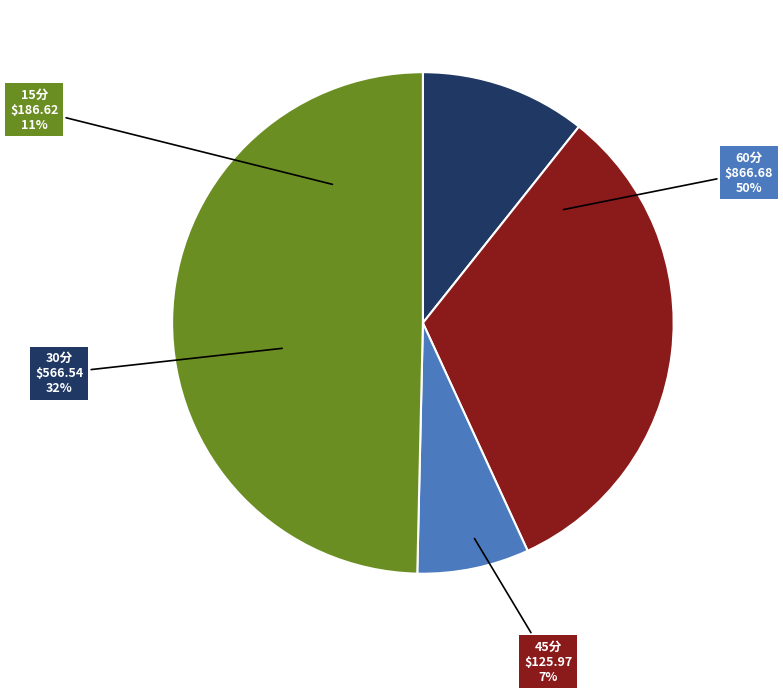

What is the ratio of the value at 60分 to the value at 15分?

4.6